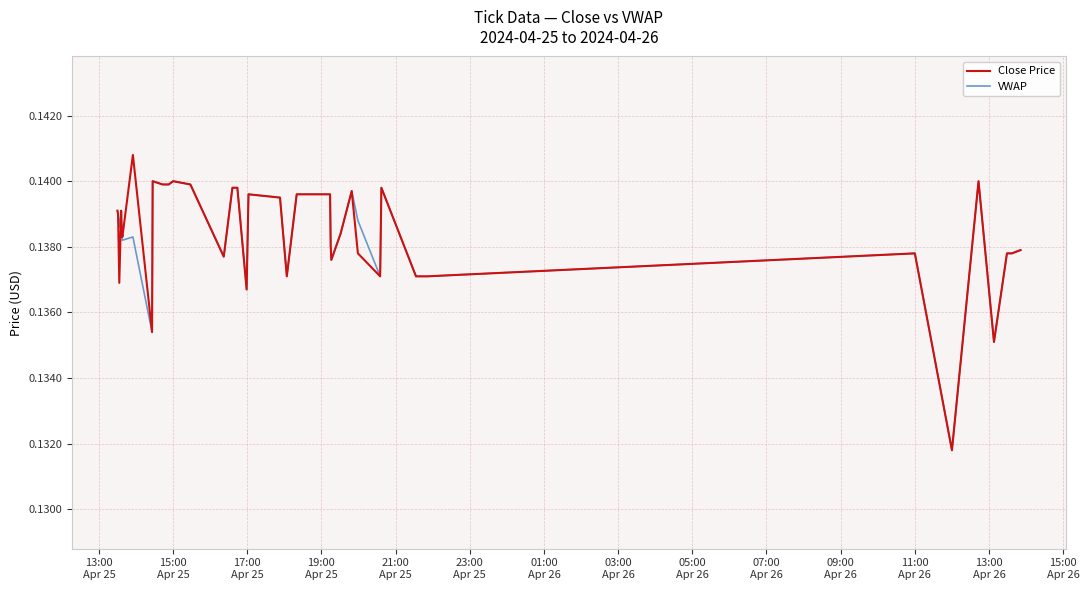

List the series in order of their peak value, highest first.

Close Price, VWAP